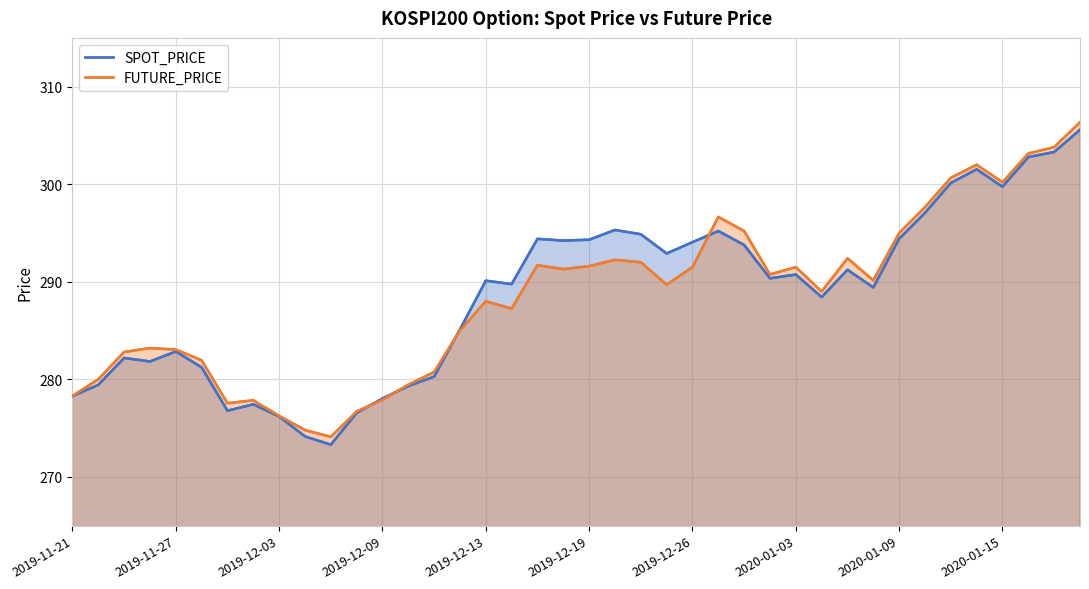

Is it true that FUTURE_PRICE equals 303.1 at 2020-01-16?

True